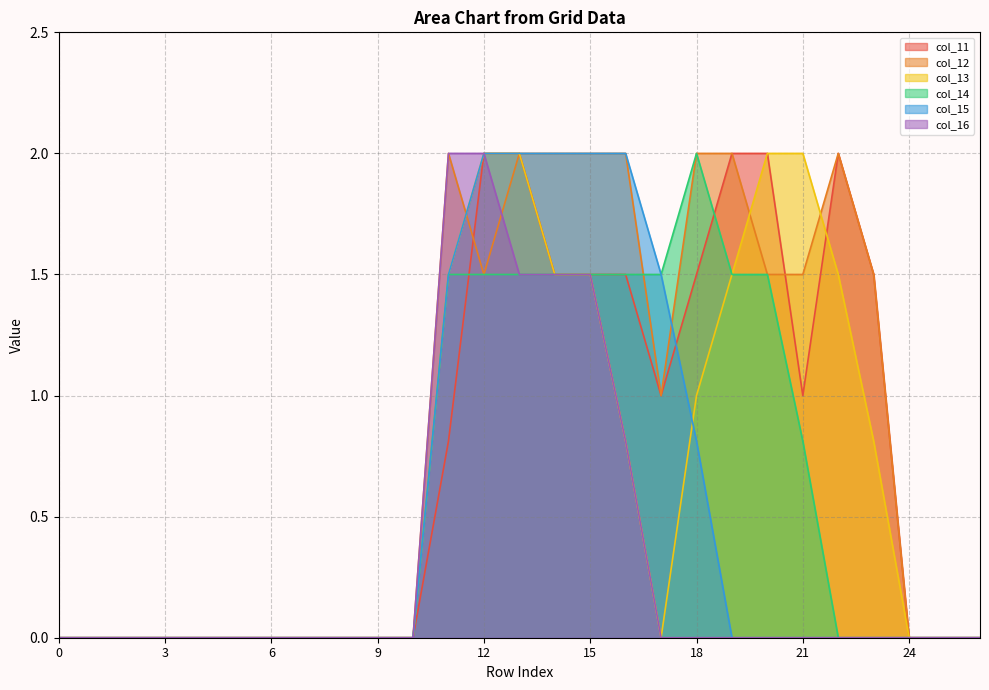

How many lines are shown in the chart?

6